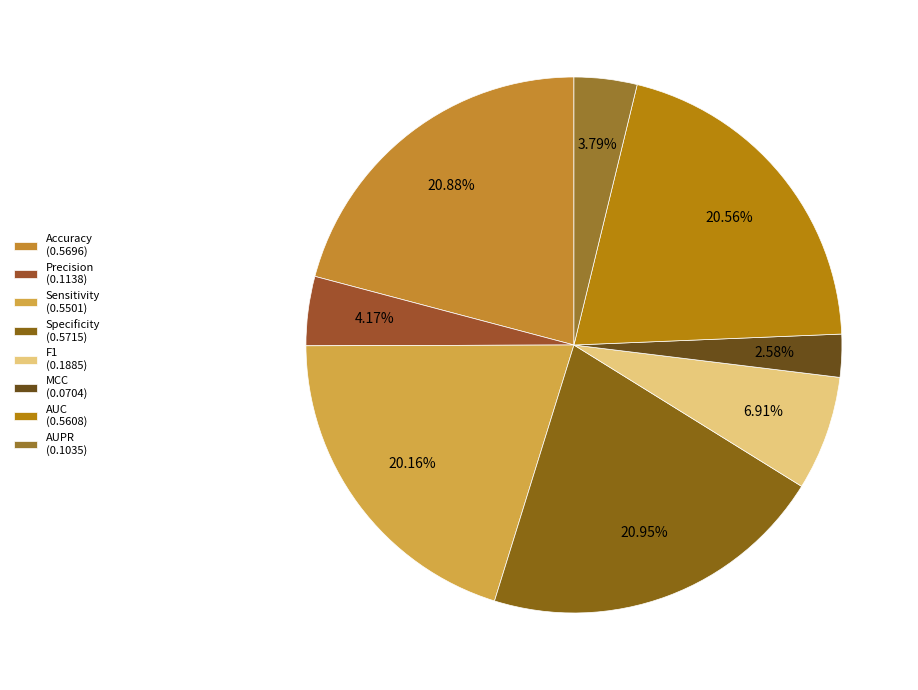

Rank the categories by value from highest to lowest.

Specificity, Accuracy, AUC, Sensitivity, F1, Precision, AUPR, MCC